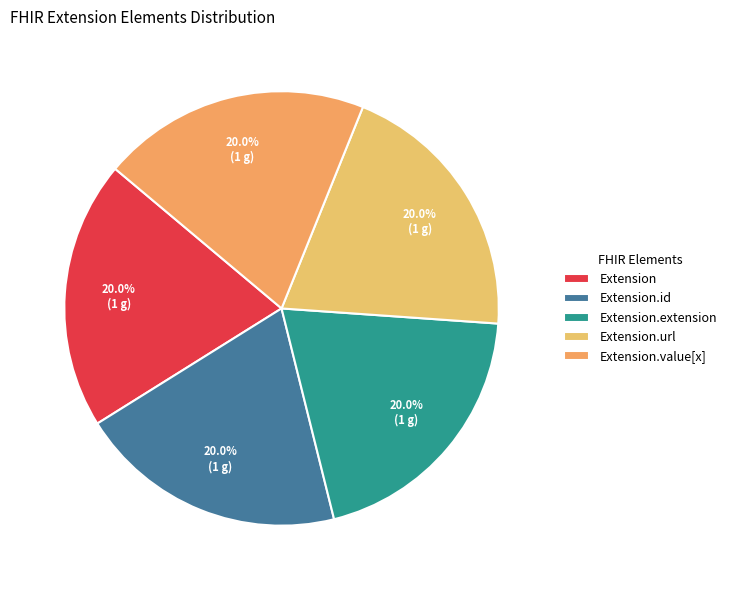

How many segments does this pie chart have?

5